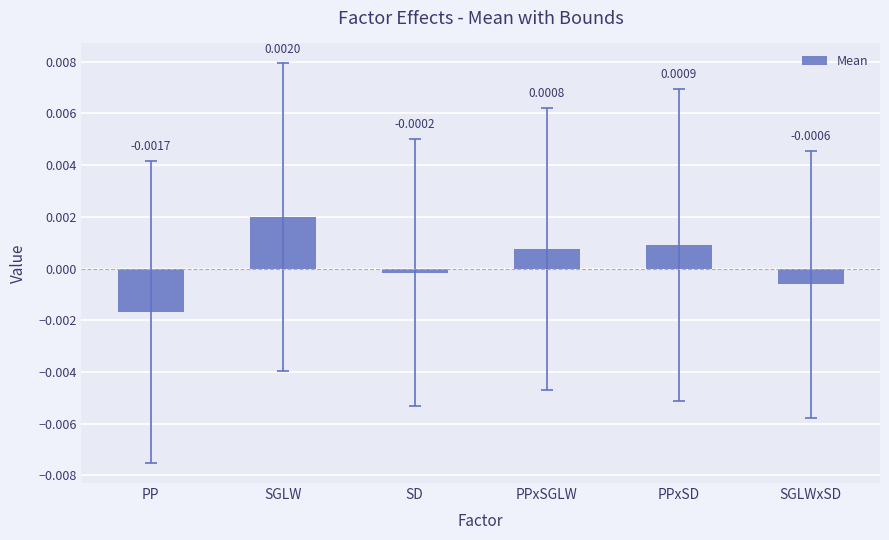

List the labels in order of value, largest first.

SGLW, PPxSD, PPxSGLW, SD, SGLWxSD, PP